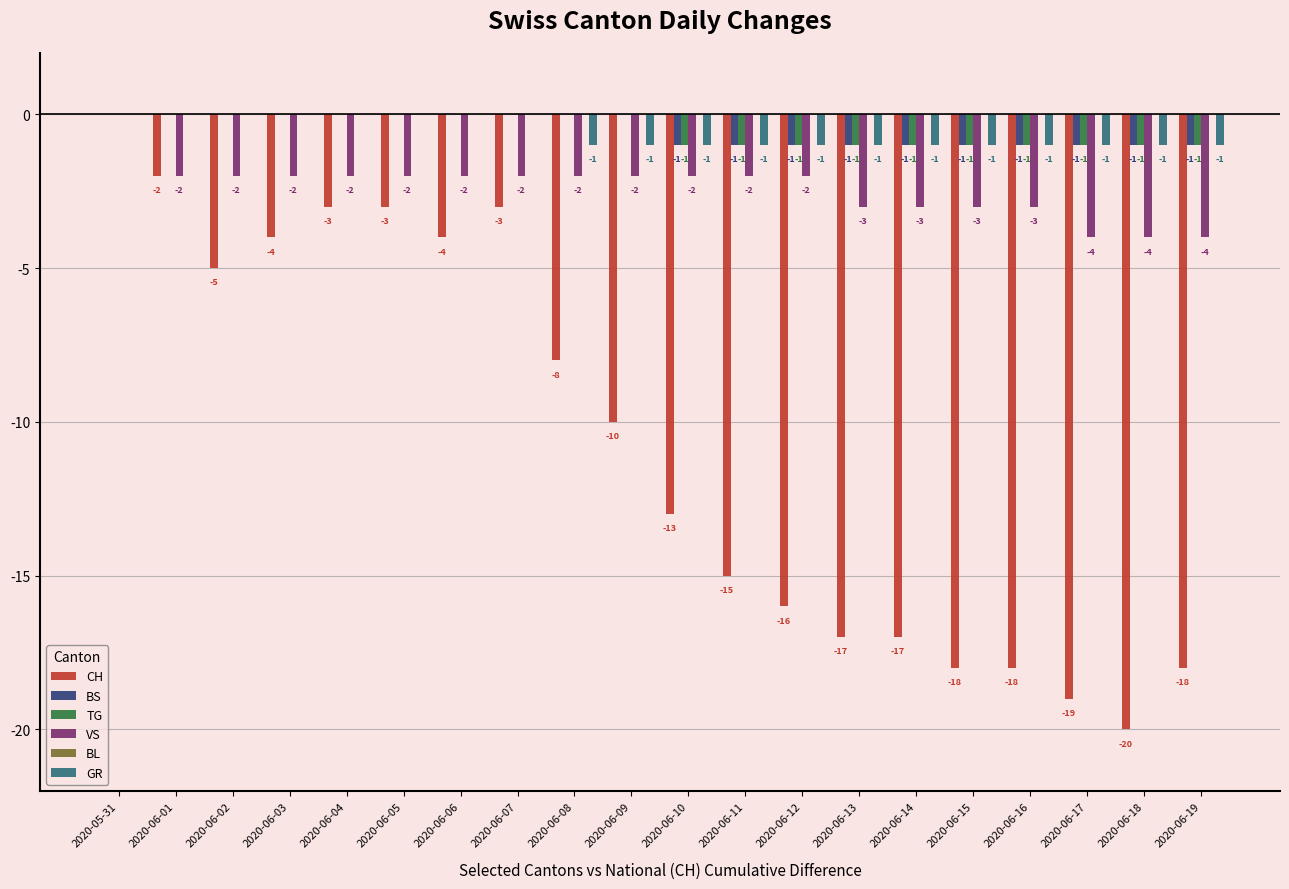

Is the value of TG at 2020-06-17 greater than the value of BS at 2020-06-03?

No